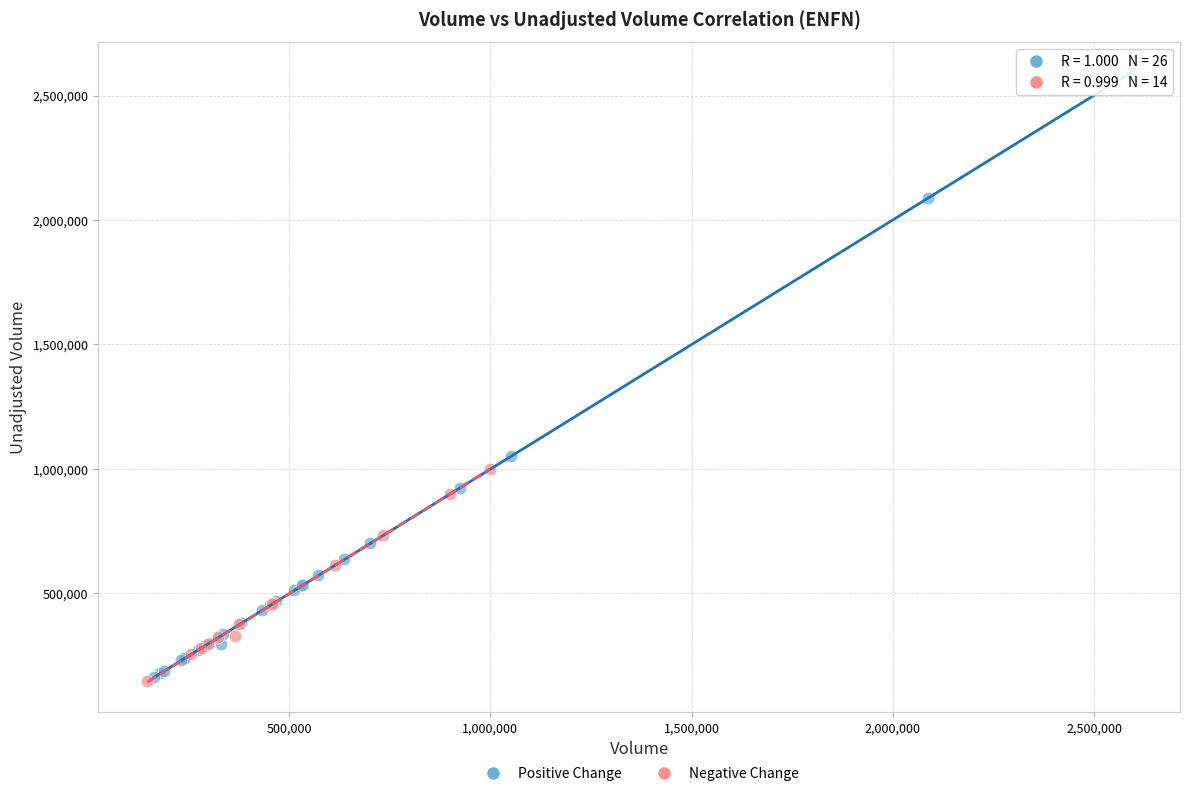

Which series reaches the maximum Y coordinate?

Positive Change